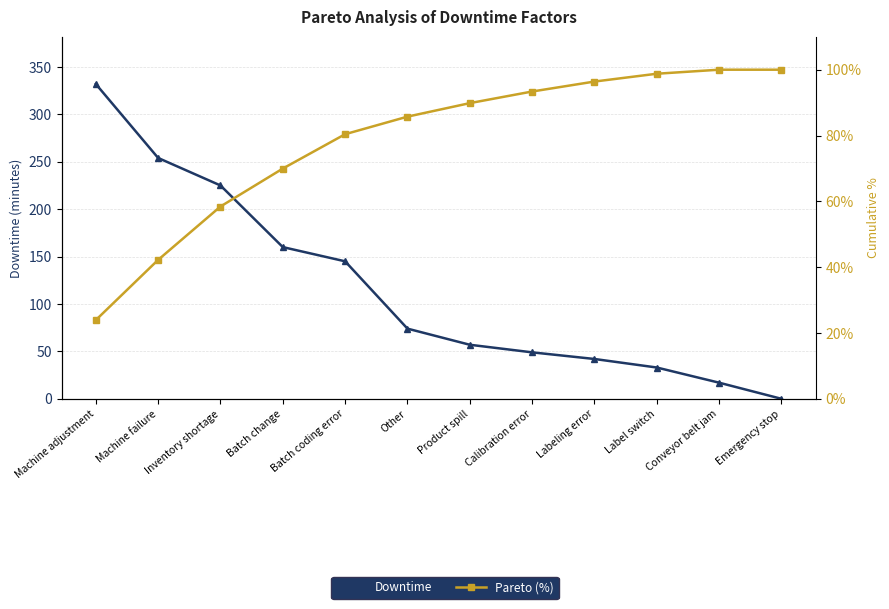

What position from the left is Label switch?

10